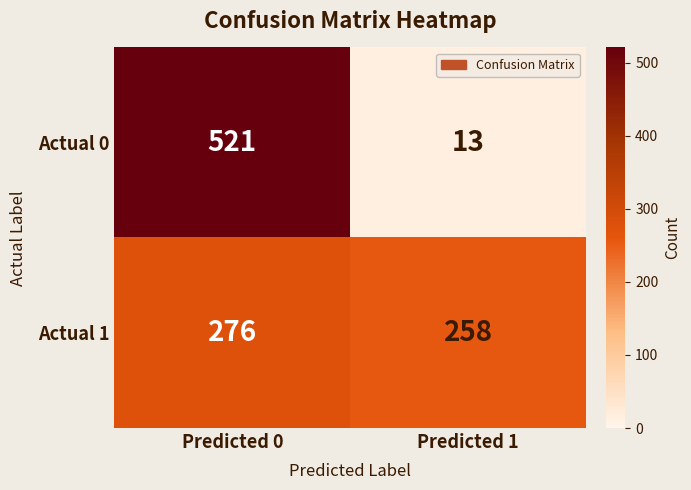

What is the spread (max minus min) of values at Predicted 1?

245